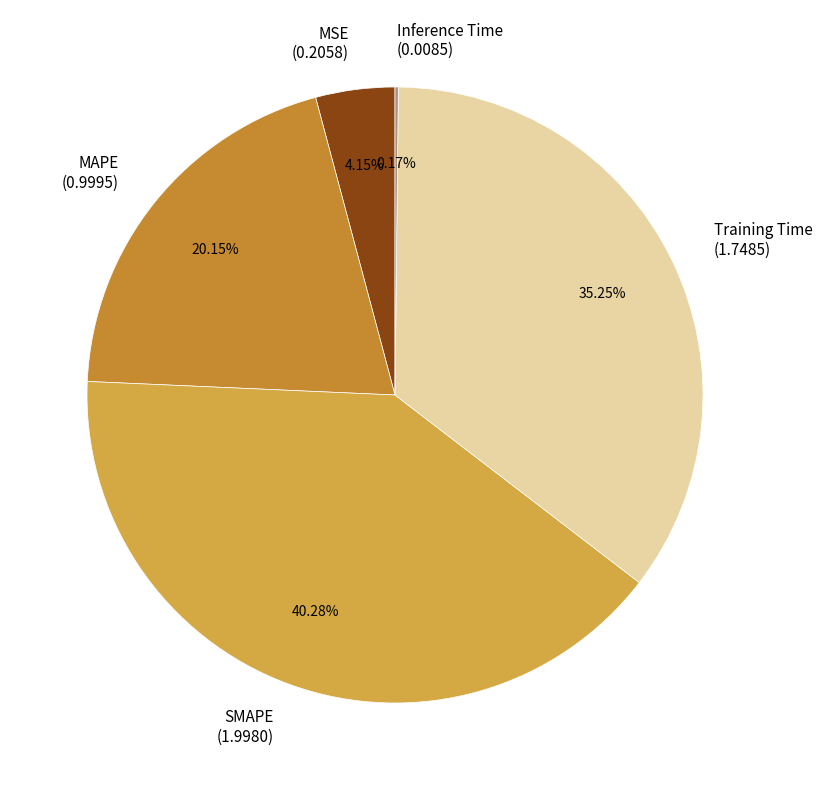

Is the sum of MSE (0.2058) and Training Time (1.7485) greater than half?

No